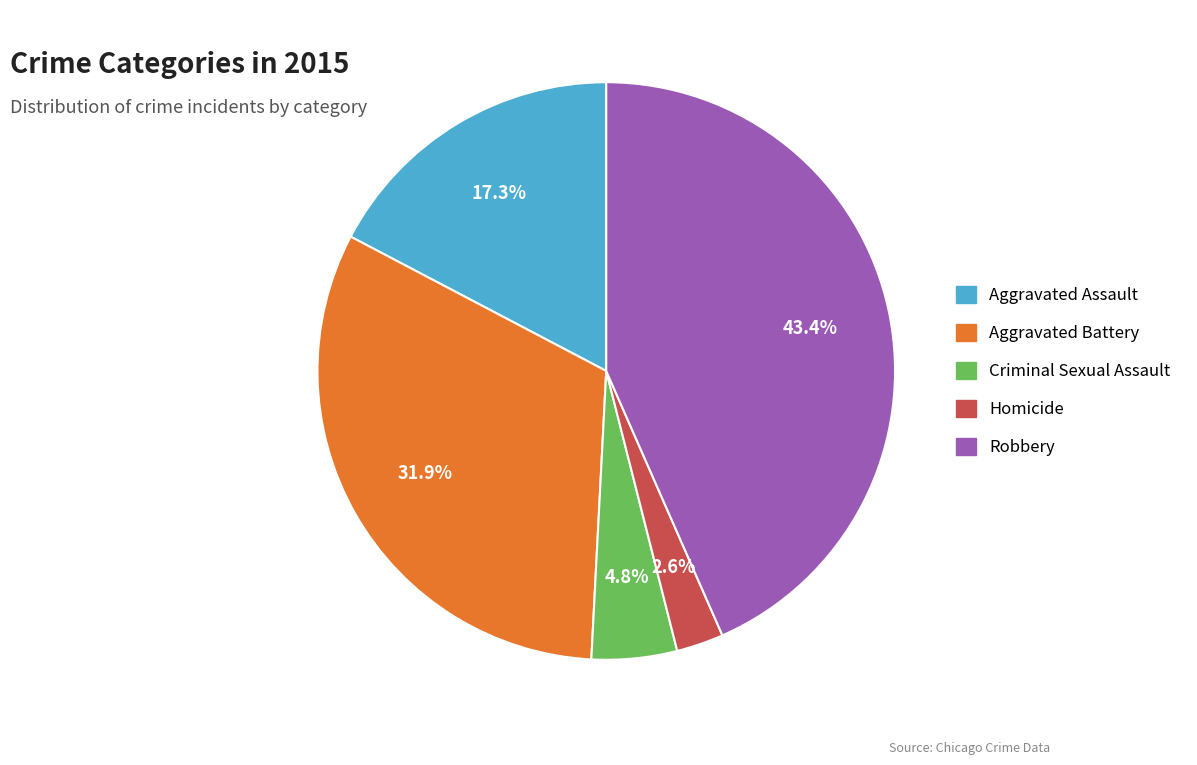

To the nearest percent, what portion does Homicide represent?

3%